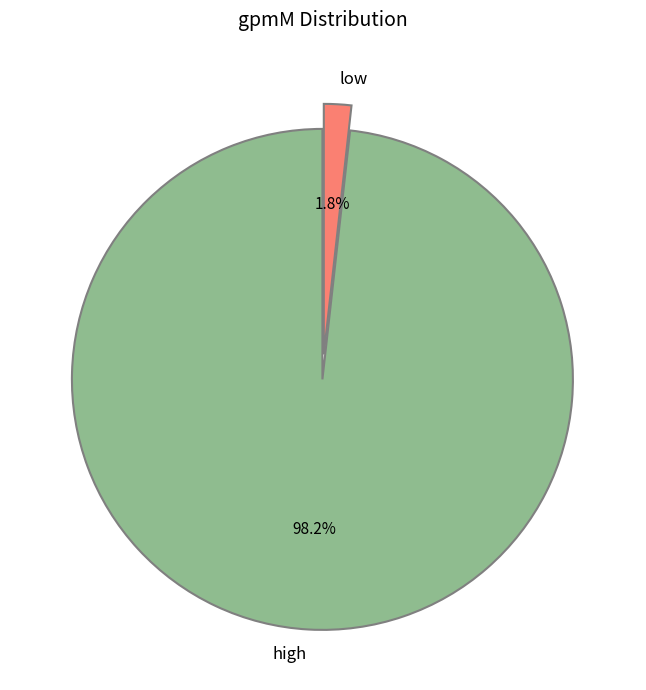

Which slice is the largest?

high